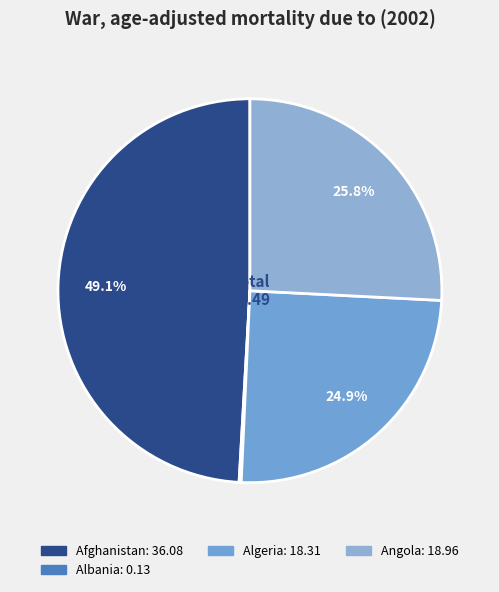

Is there a majority slice in this chart?

No